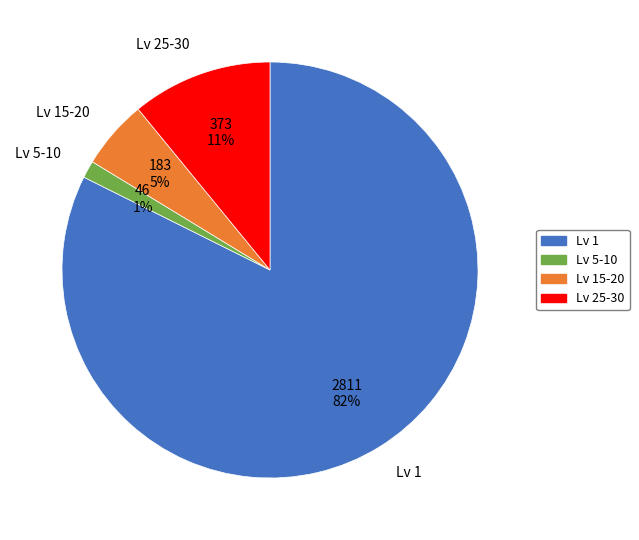

To the nearest percent, what is the average slice percentage?

25%